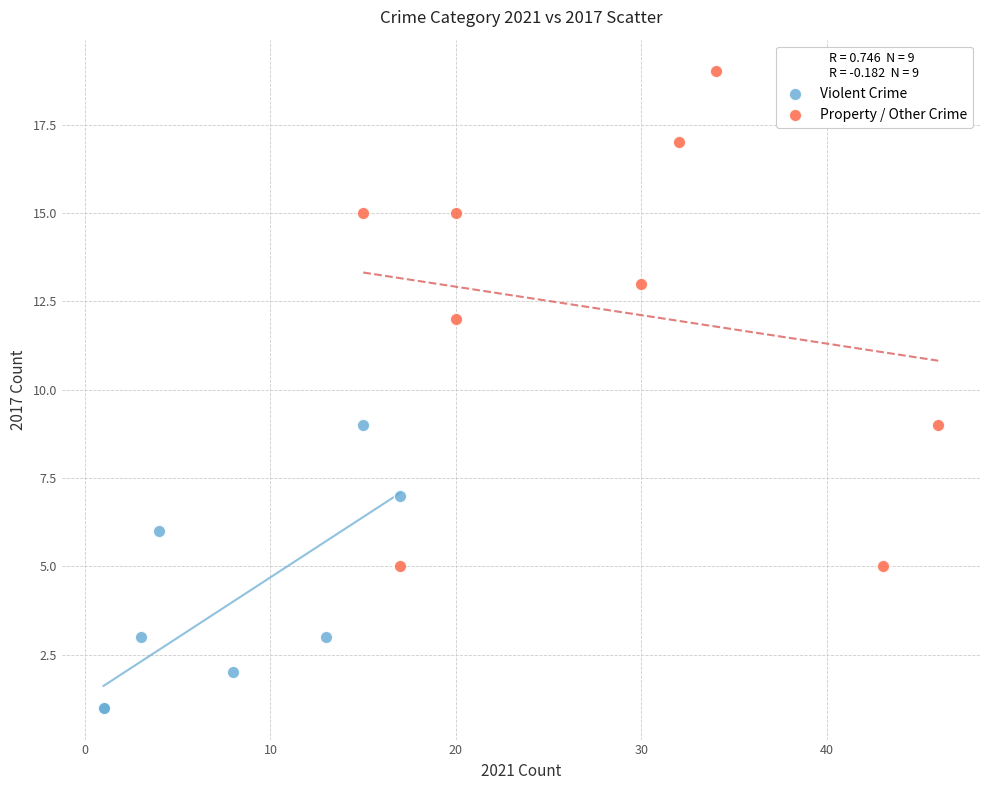

Which series has the widest spread of Y values?

Property / Other Crime